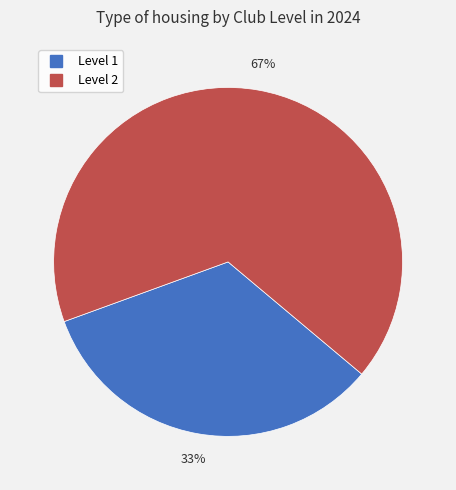

To the nearest percent, what is the average slice percentage?

50%